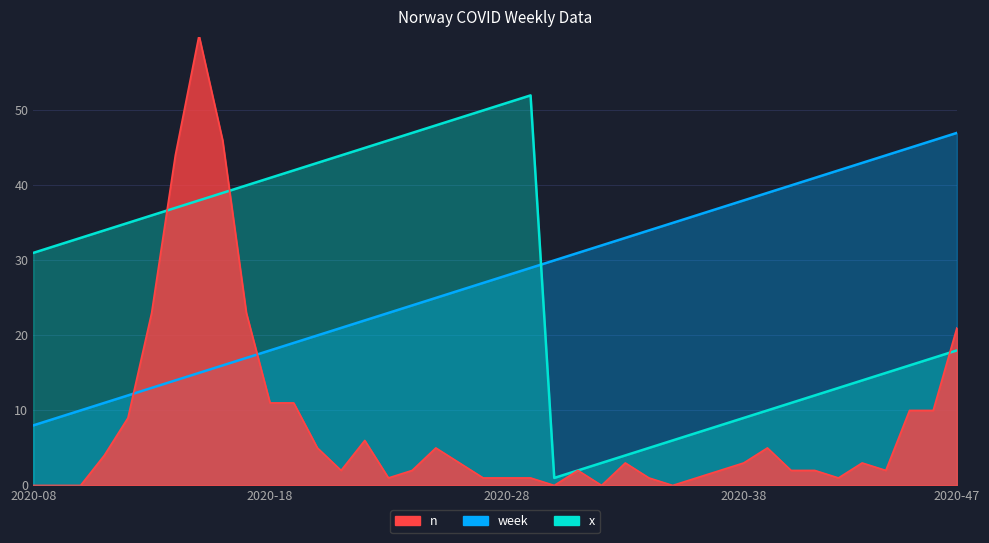

True or false: n and x cross at least once.

True